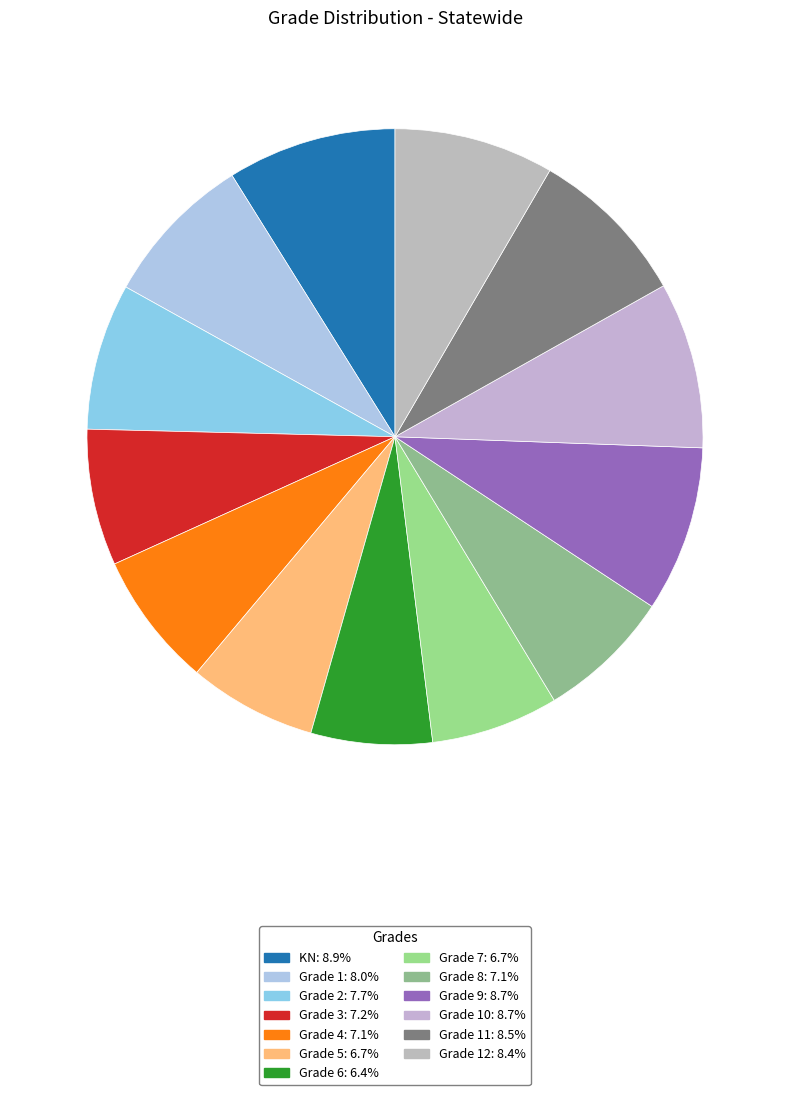

Count the number of slices in the pie.

13